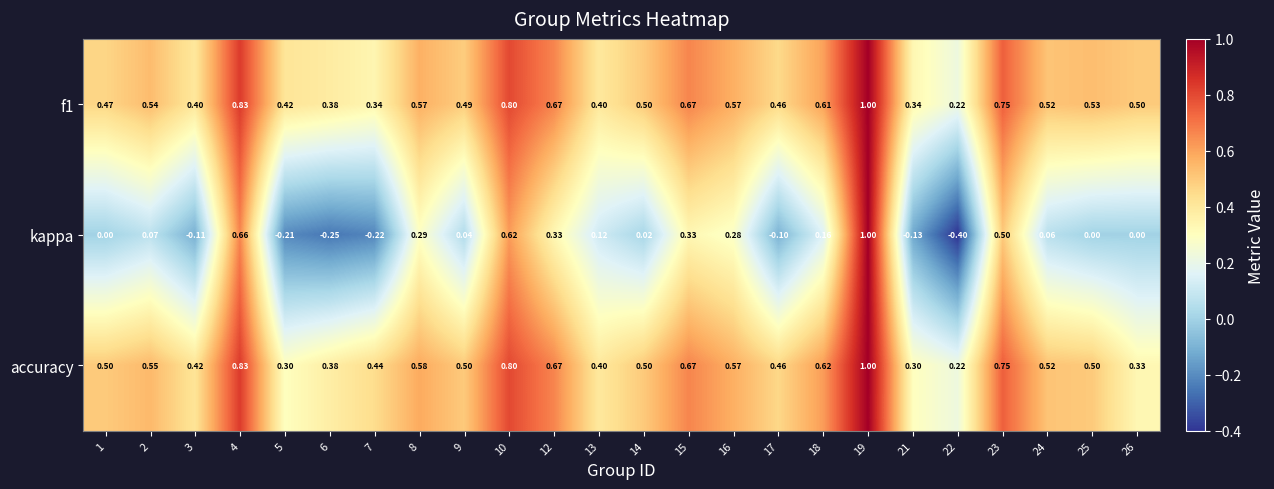

Is the value of accuracy at 7 greater than the value of kappa at 13?

Yes